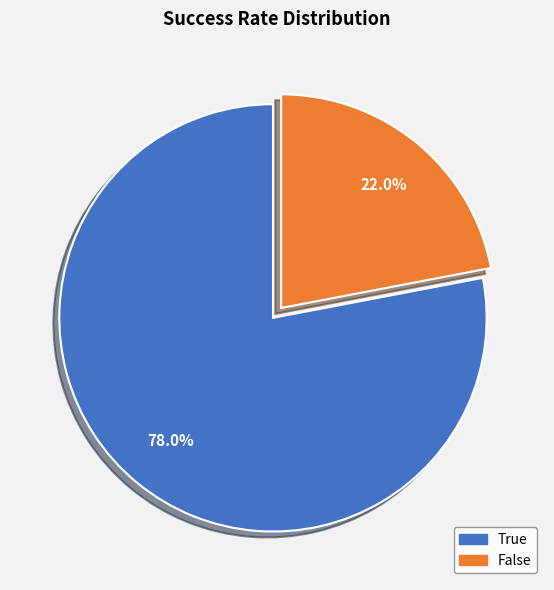

What percentage is the True slice, to the nearest percent?

78%